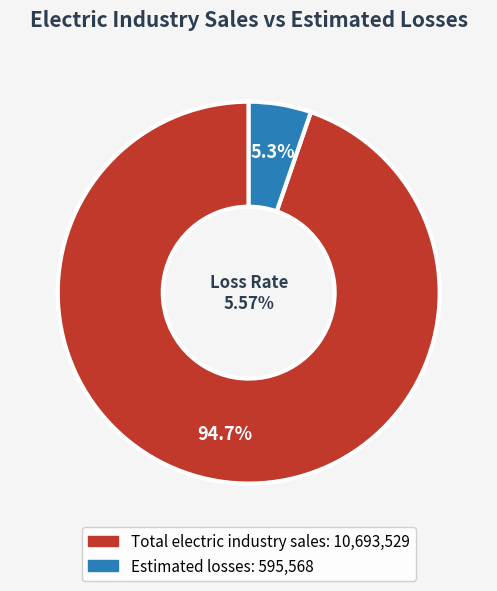

How many segments does this pie chart have?

2